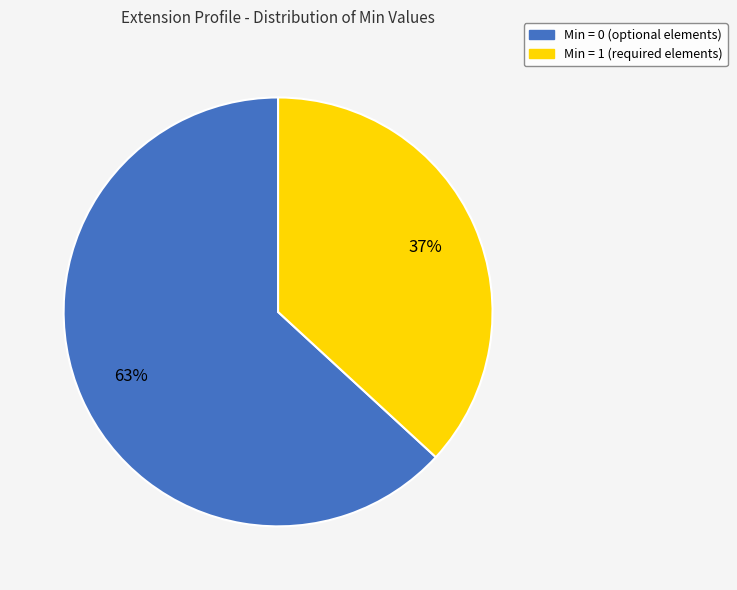

To the nearest percent, what is the difference between the largest and smallest slice percentages?

26%